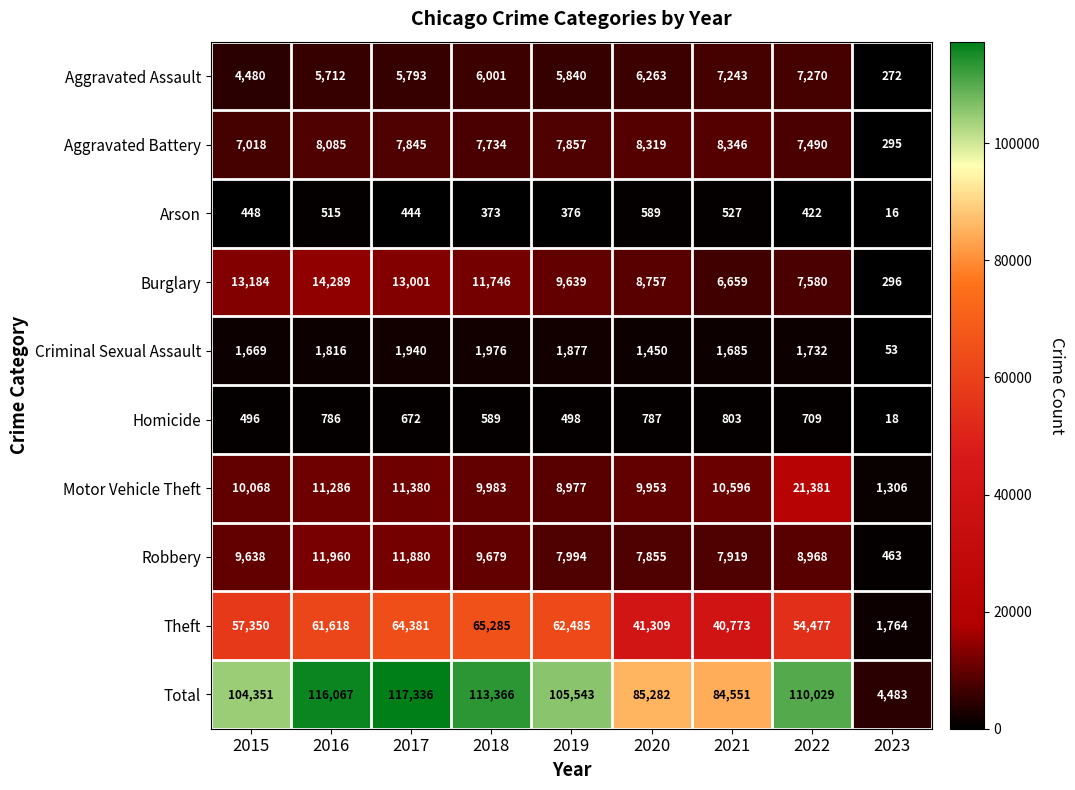

Which series changed the most between 2017 and 2018?

Total